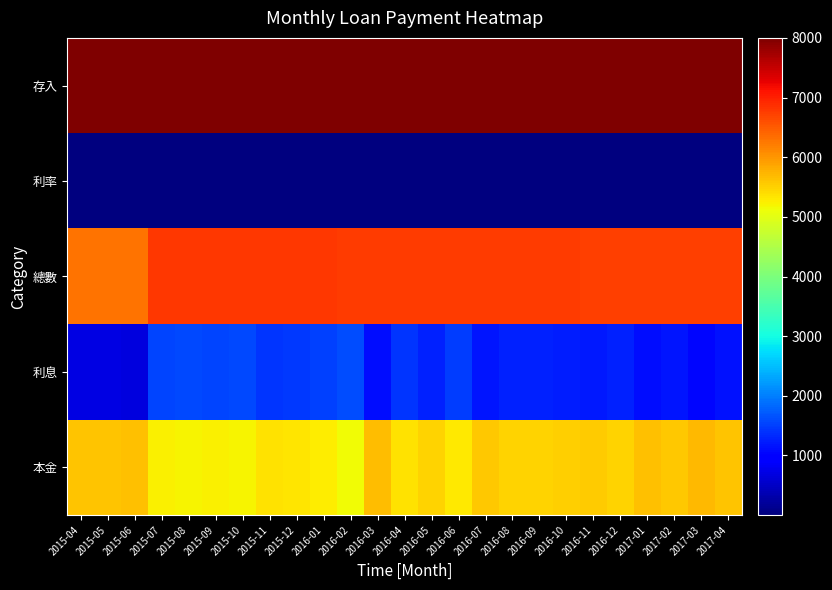

Is it true that 存入 equals 8000.0 at 2015-07?

True